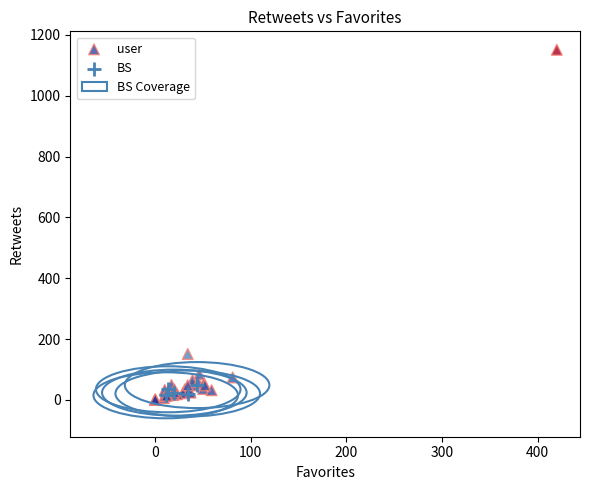

Which series has the largest Y range (max minus min)?

user